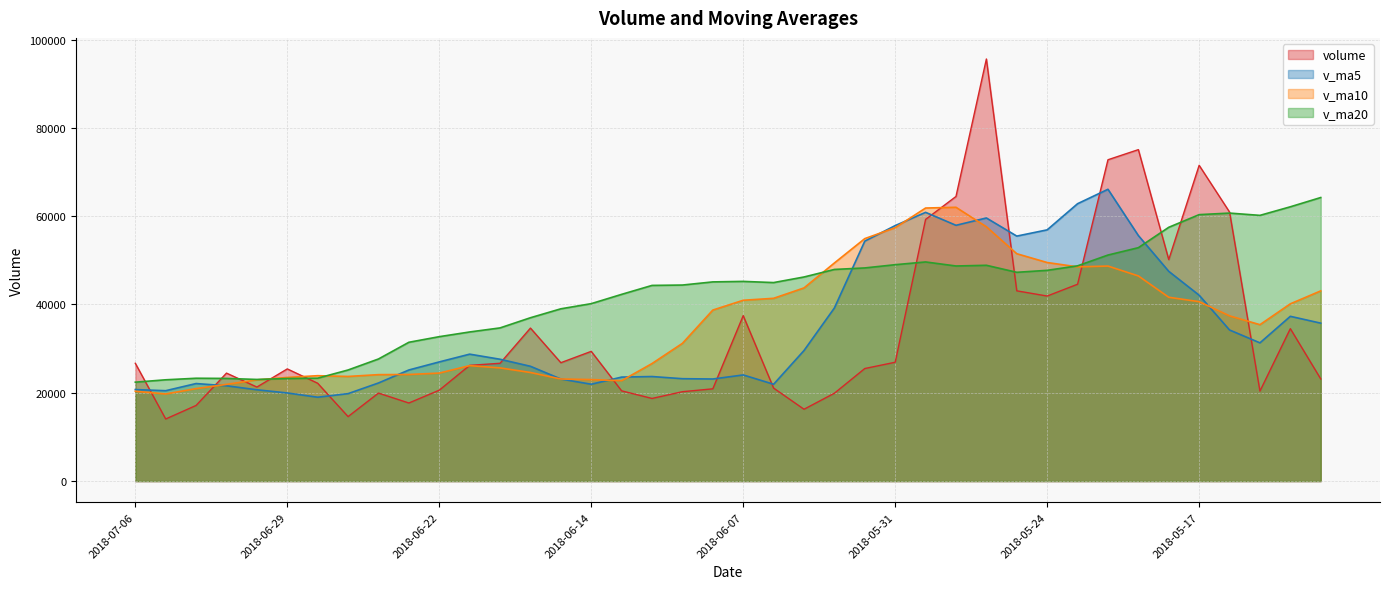

Between 2018-05-21 and 2018-05-16, which series saw the biggest shift?

v_ma5